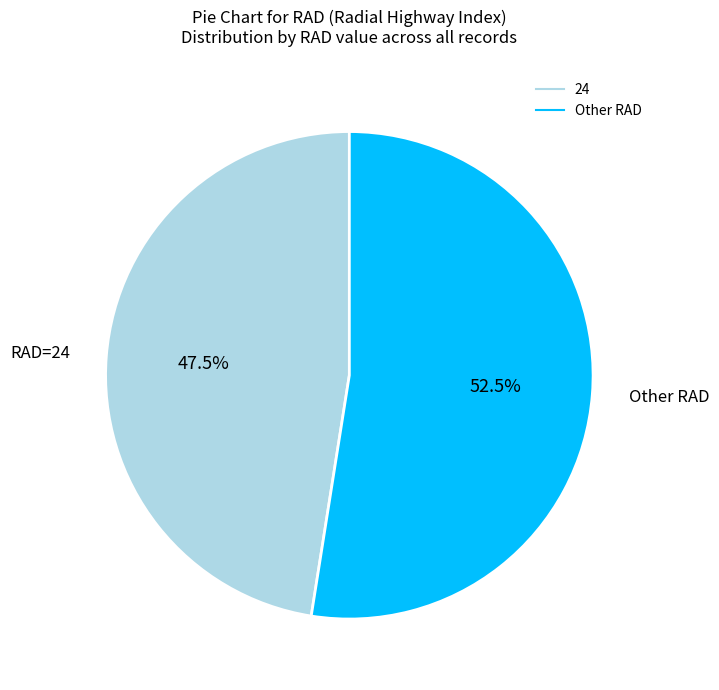

How many segments does this pie chart have?

2